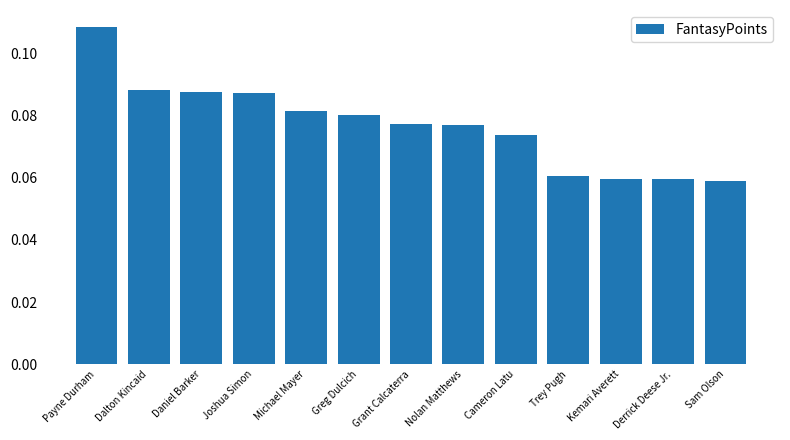

The value at Joshua Simon is 0.2. True or false?

False